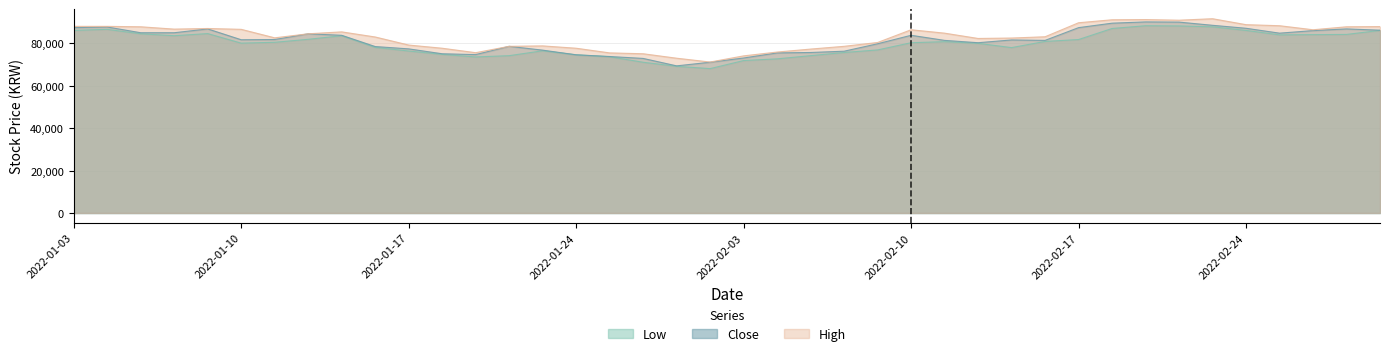

Does the chart have visible grid lines?

Yes